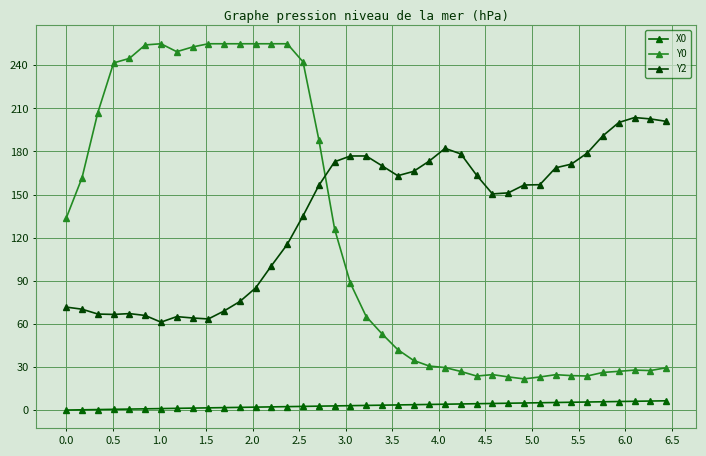

What is the value of the Y2 point at the 7th from the left?

61.2